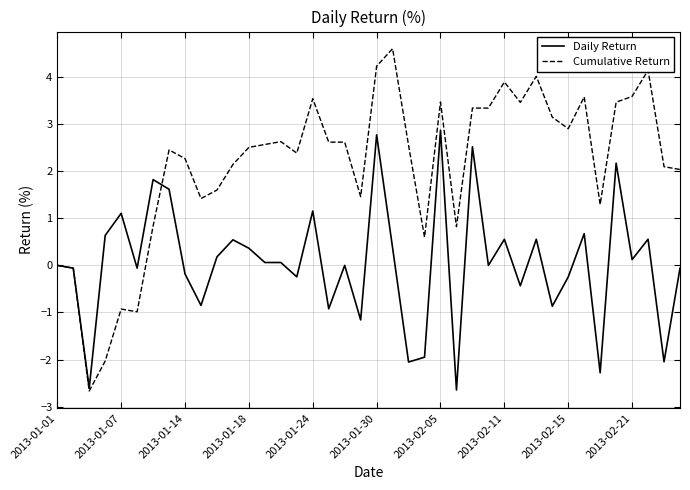

What is the lowest value of the Daily Return series?

-2.6